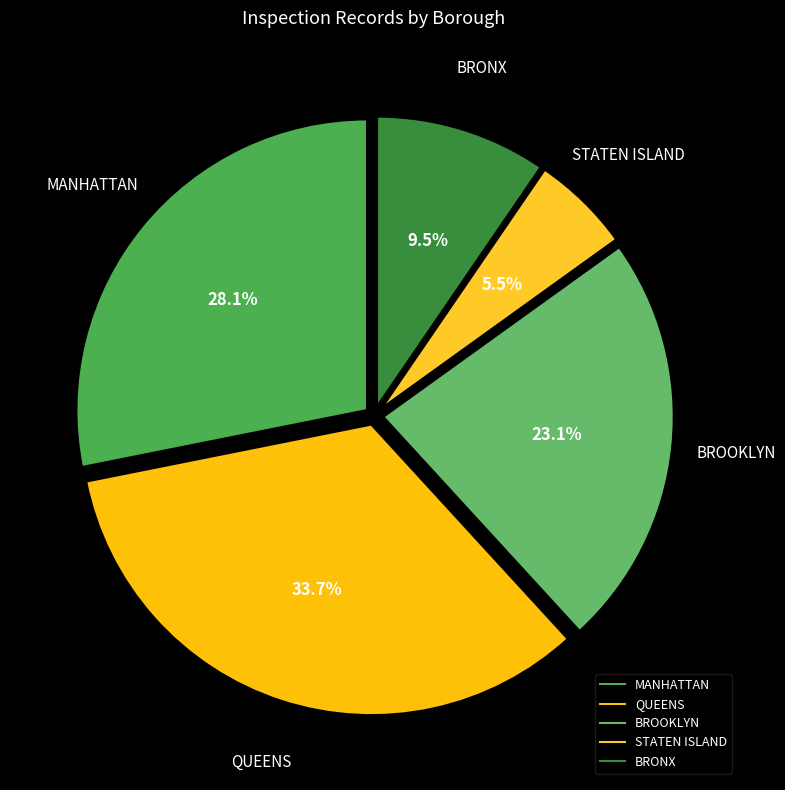

Rank the categories by value from highest to lowest.

QUEENS, MANHATTAN, BROOKLYN, BRONX, STATEN ISLAND